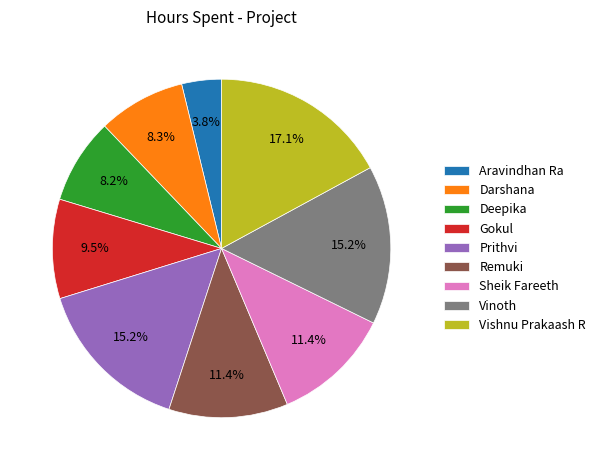

Approximately how many times larger is the value at Deepika compared to Vinoth?

0.5